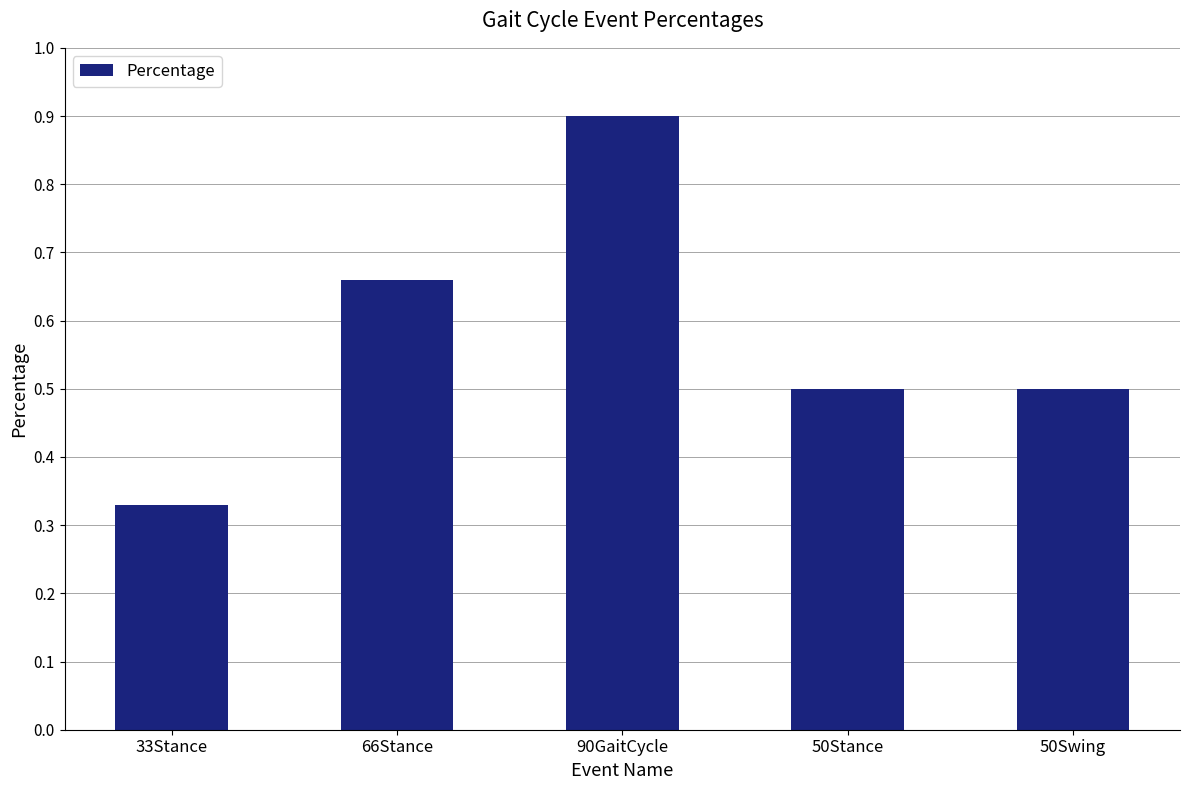

Count the values in the range 0 to 1.

5